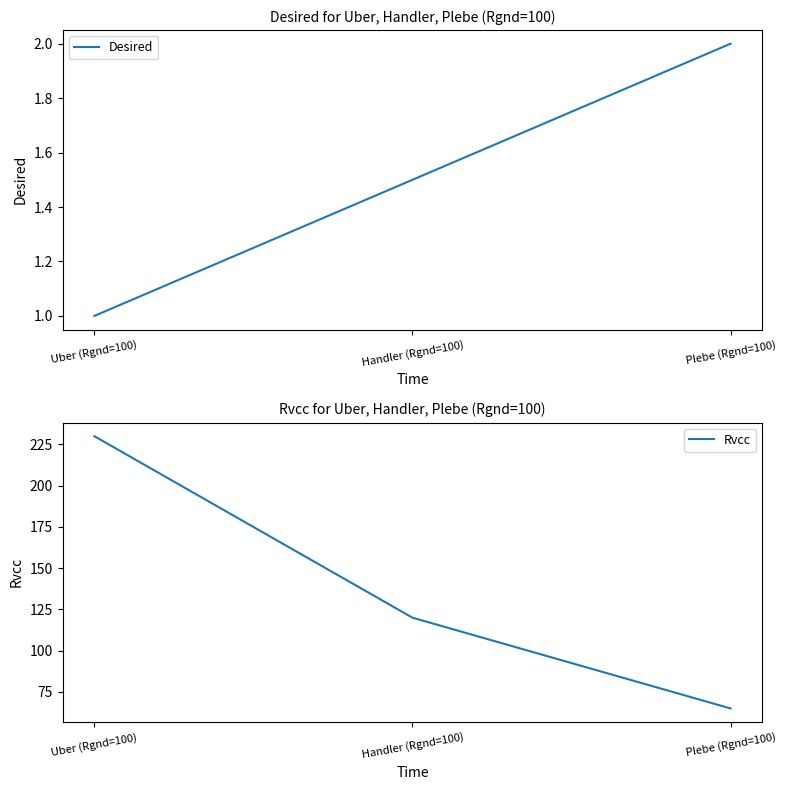

The Desired series shows 3.0 at Plebe (Rgnd=100). True or false?

False